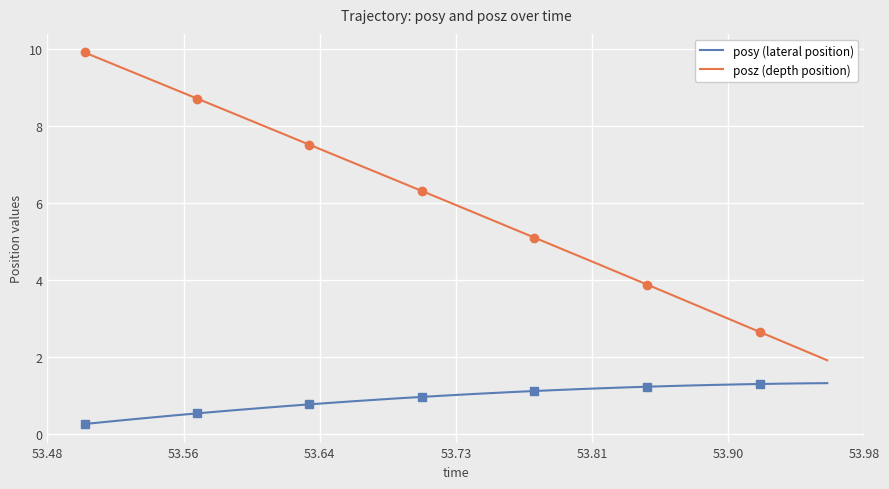

What is the minimum value for posy (lateral position)?

0.3